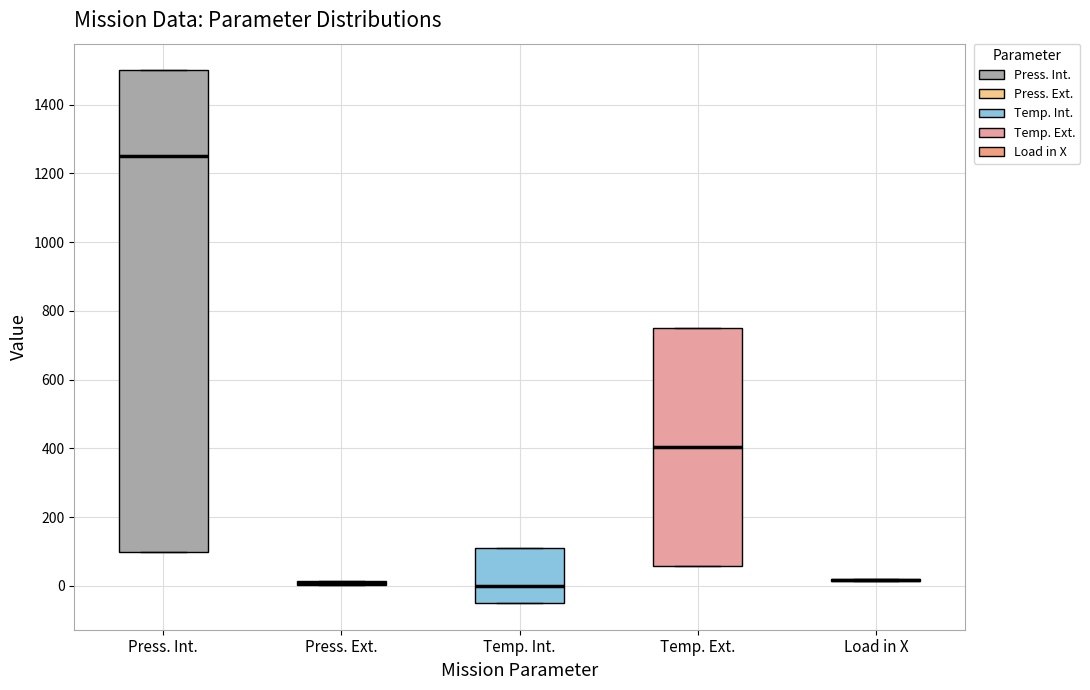

Comparing the boxes themselves (not the whiskers), which one is the tallest?

Press. Int.